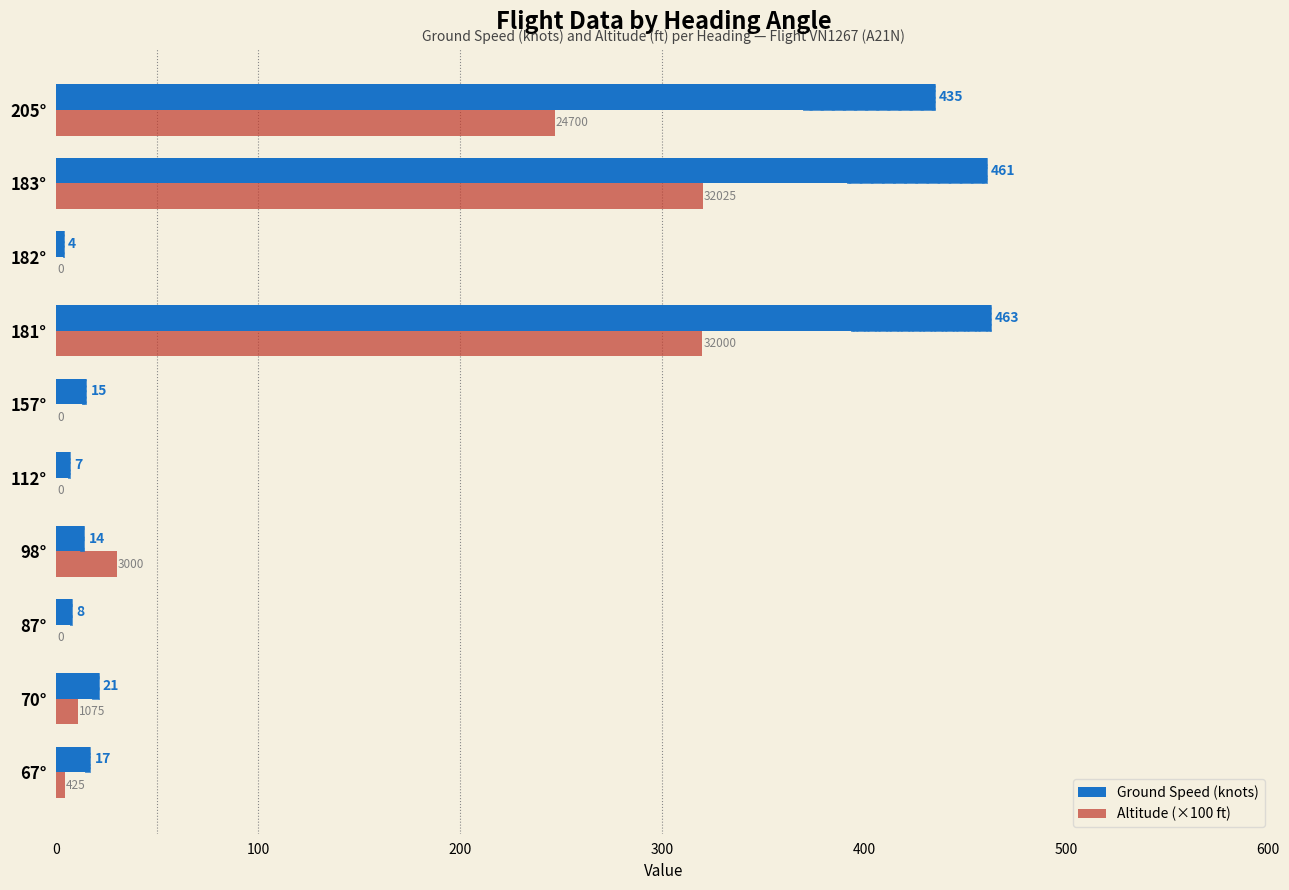

How many groups of bars are there?

10